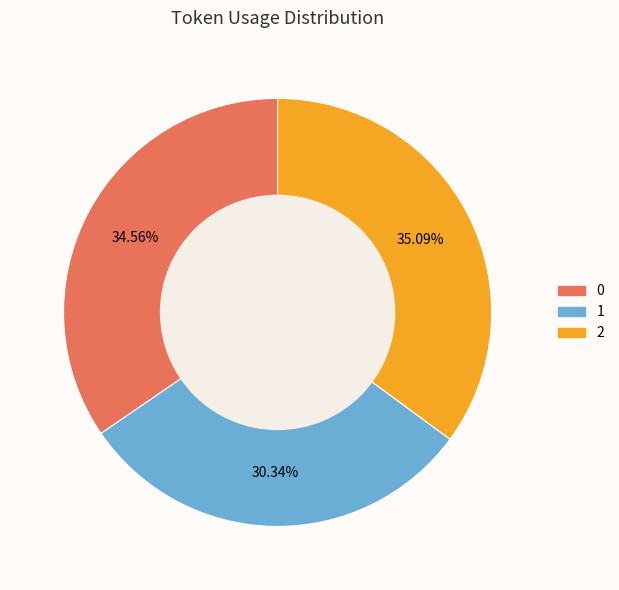

Is 0 the majority of the pie?

No